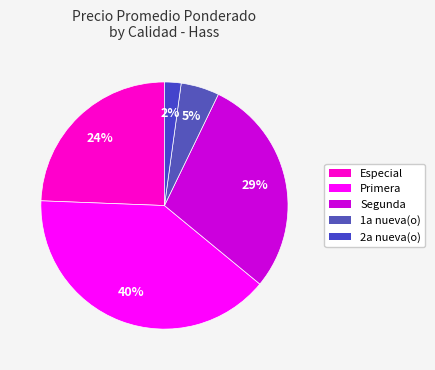

Does any single category account for the majority?

No